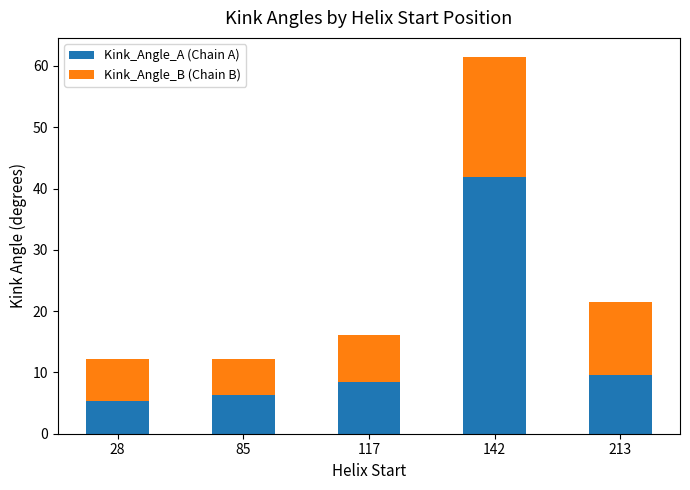

What is the difference between the maximum and minimum values in the Kink_Angle_A (Chain A) series?

36.6